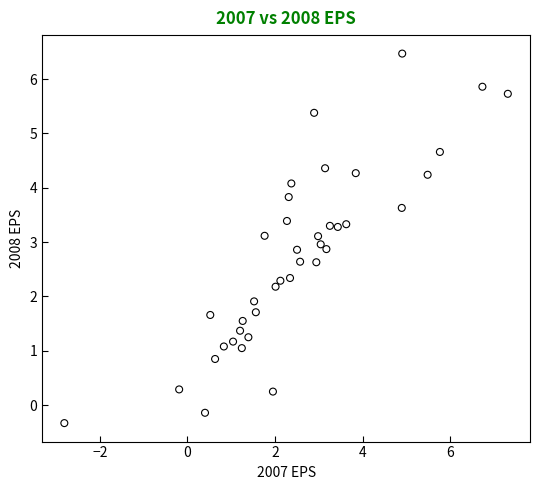

What is the range of X values (max minus min)?

10.1